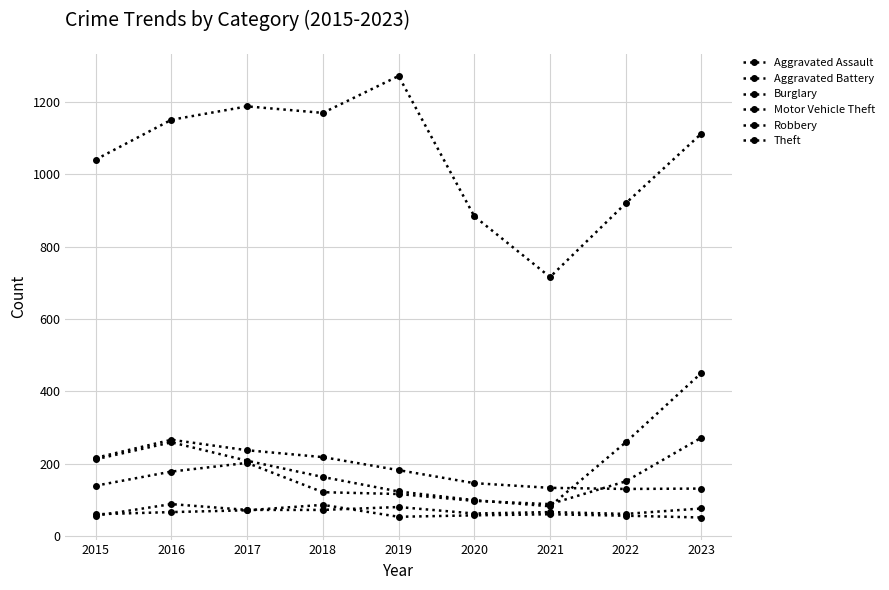

Reading right to left, list all the values displayed in this chart.

Aggravated Assault: 2023=76	2022=61	2021=66	2020=62	2019=80	2018=72	2017=72	2016=88	2015=56
Aggravated Battery: 2023=51	2022=56	2021=60	2020=57	2019=53	2018=86	2017=71	2016=66	2015=60
Burglary: 2023=131	2022=130	2021=133	2020=146	2019=182	2018=218	2017=237	2016=266	2015=216
Motor Vehicle Theft: 2023=451	2022=259	2021=82	2020=99	2019=123	2018=163	2017=208	2016=259	2015=212
Robbery: 2023=272	2022=151	2021=88	2020=97	2019=116	2018=121	2017=202	2016=178	2015=139
Theft: 2023=1113	2022=920	2021=716	2020=884	2019=1272	2018=1170	2017=1188	2016=1151	2015=1041